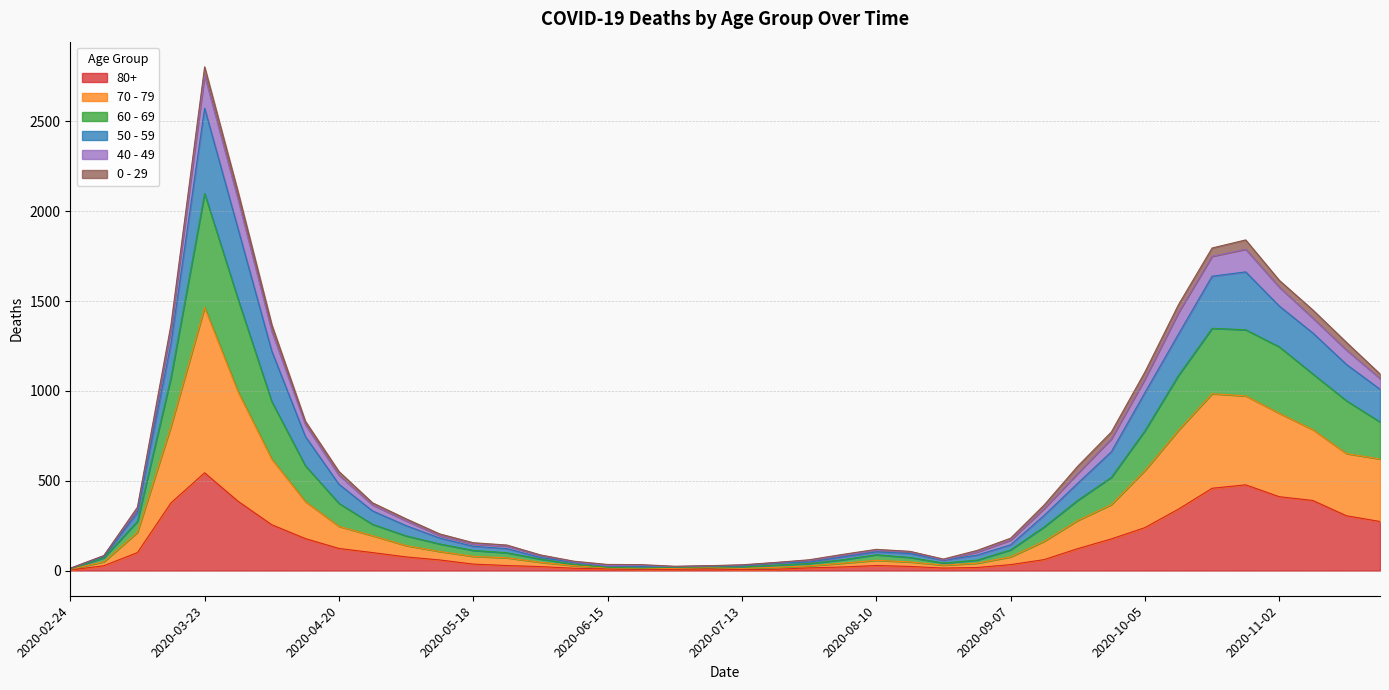

At which category is the sum across all series the highest?

2020-03-23